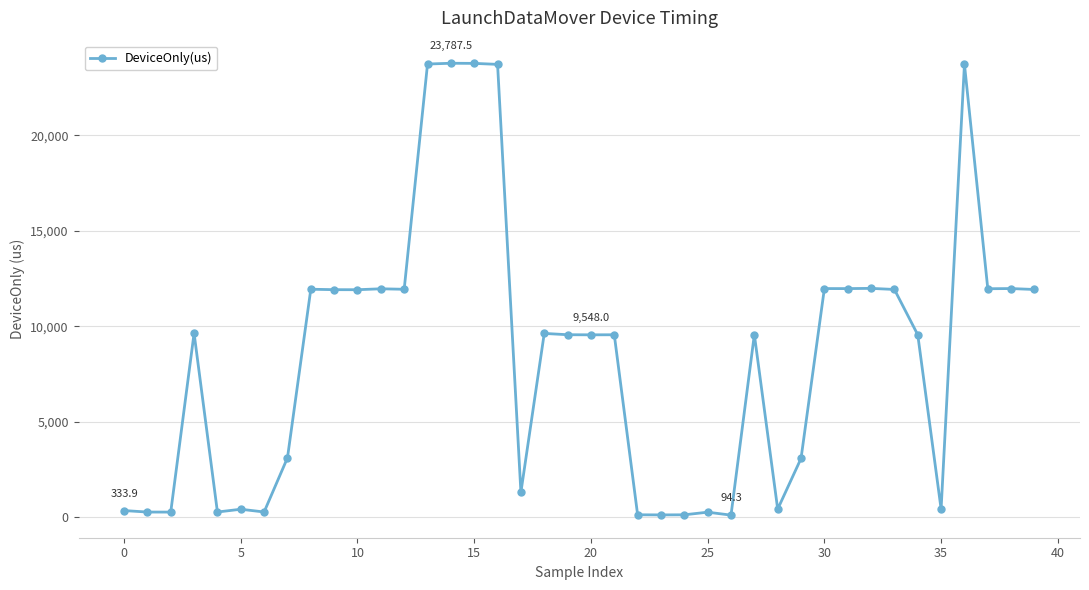

What is the value of the 22nd point from the left?

9551.2